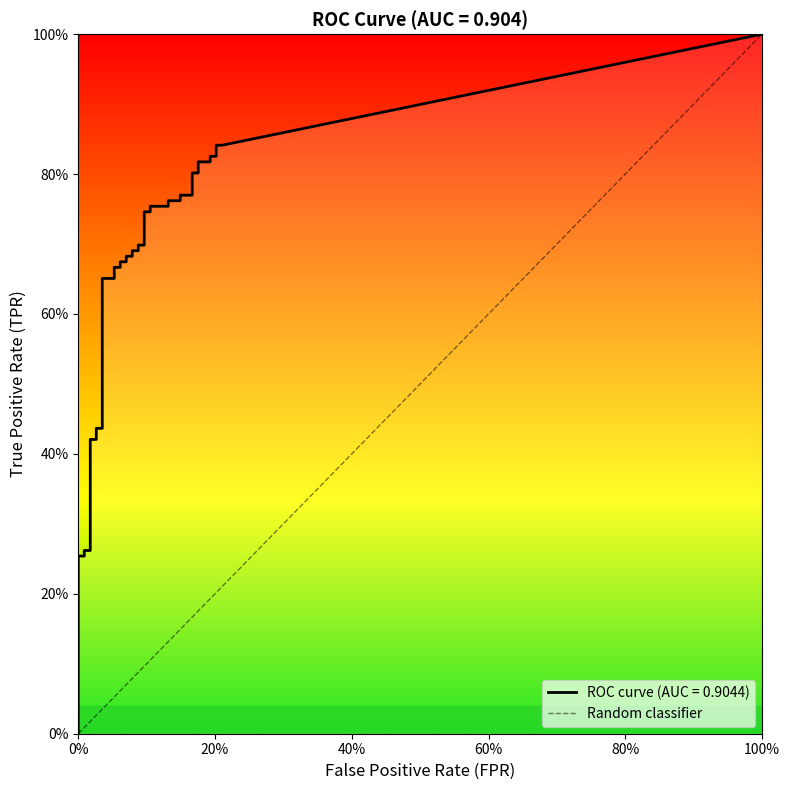

True or false: fpr and tpr intersect in this chart.

False